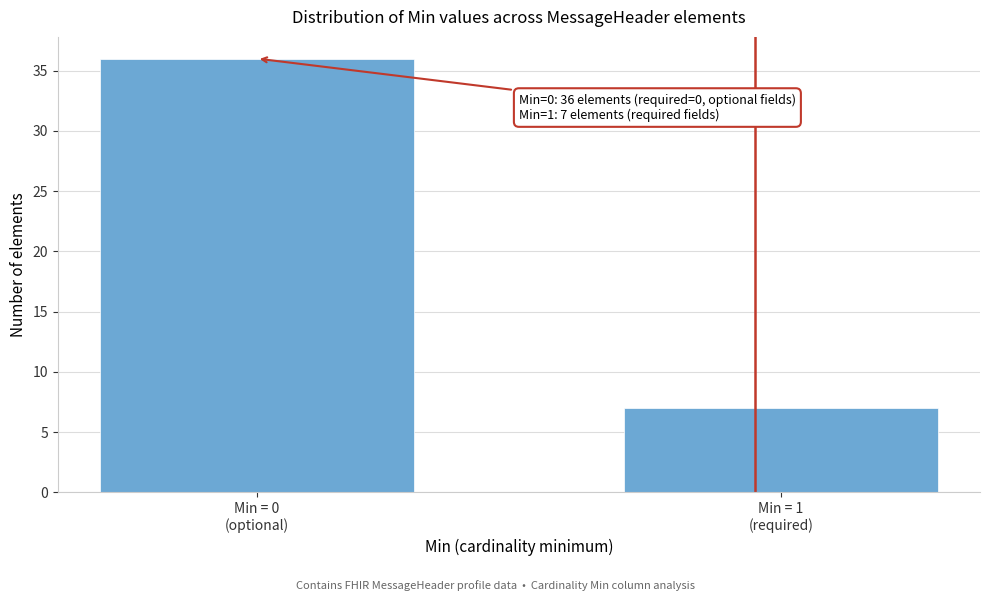

Reading left to right, transcribe all the data shown in this chart.

36	7